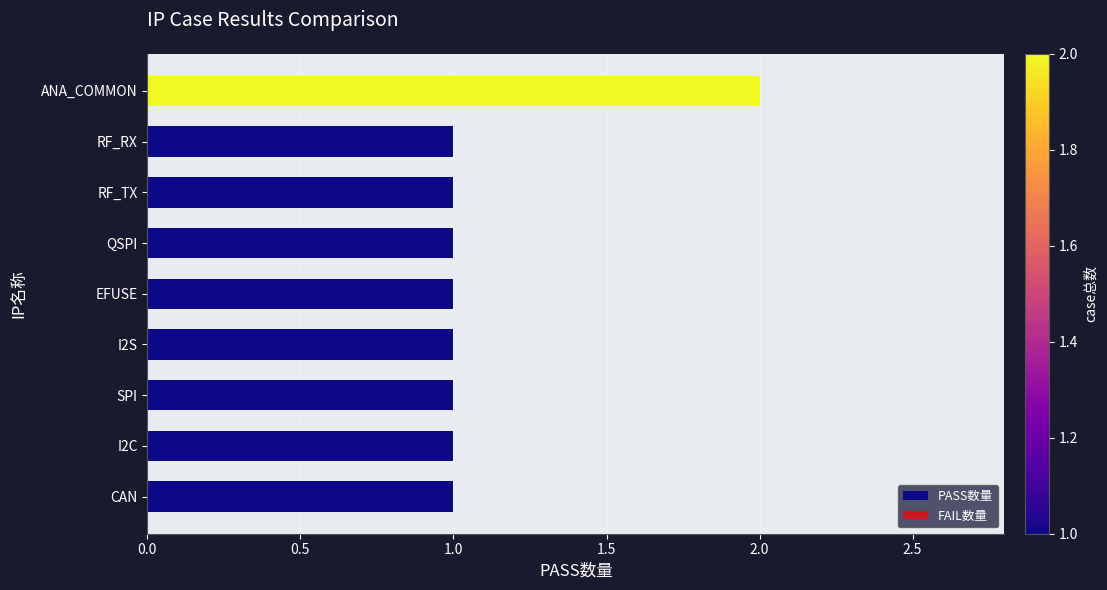

What is the sum of all values?

10